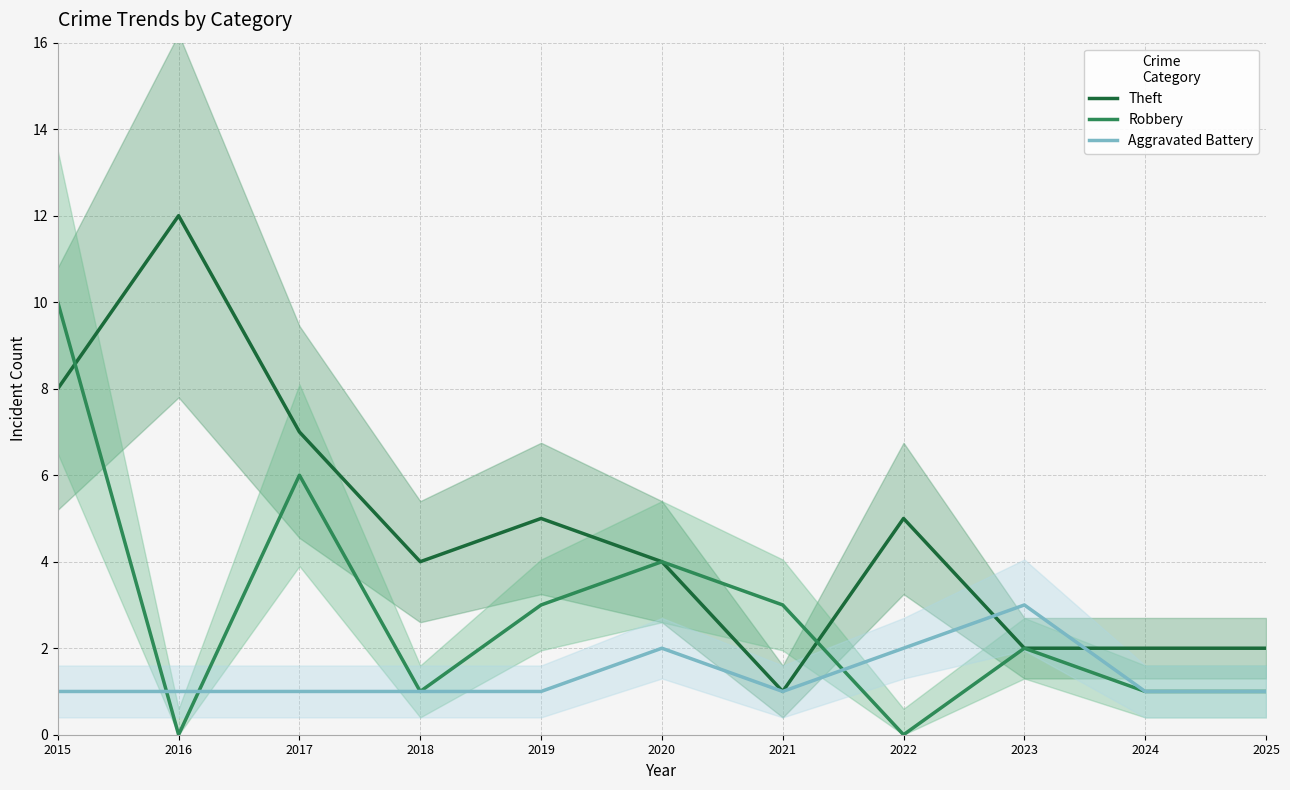

What is the difference between the maximum and minimum values in the Theft series?

11